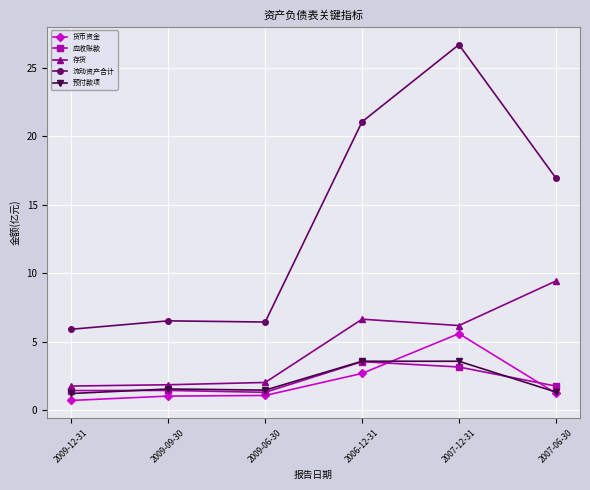

Which series has the largest total across all categories?

流动资产合计